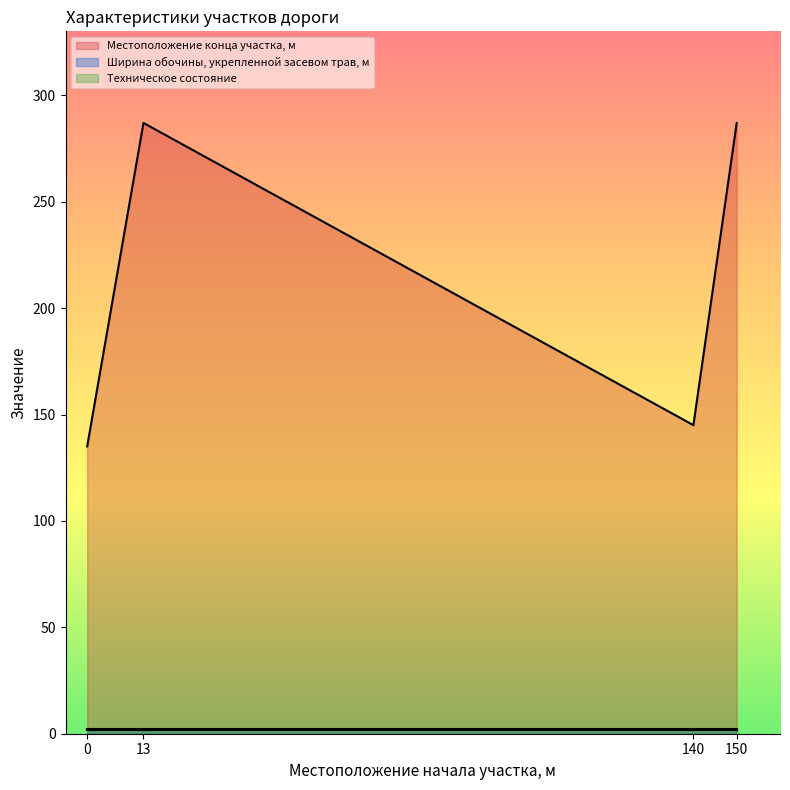

What is the sum of all Ширина обочины, укрепленной засевом трав, м values?

7.0